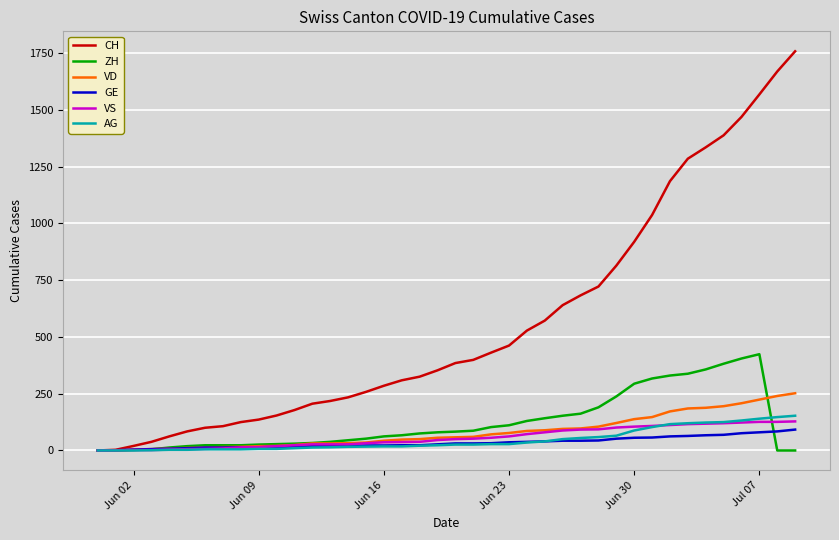

What is the maximum value for VD?

252